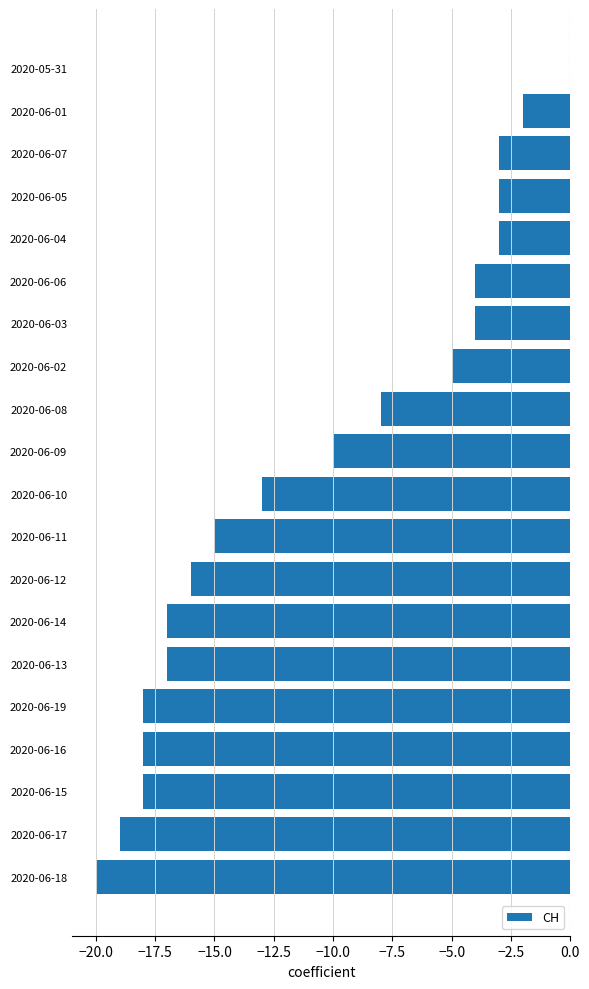

The chart shows a value of -20 at 2020-06-18. True or false?

True